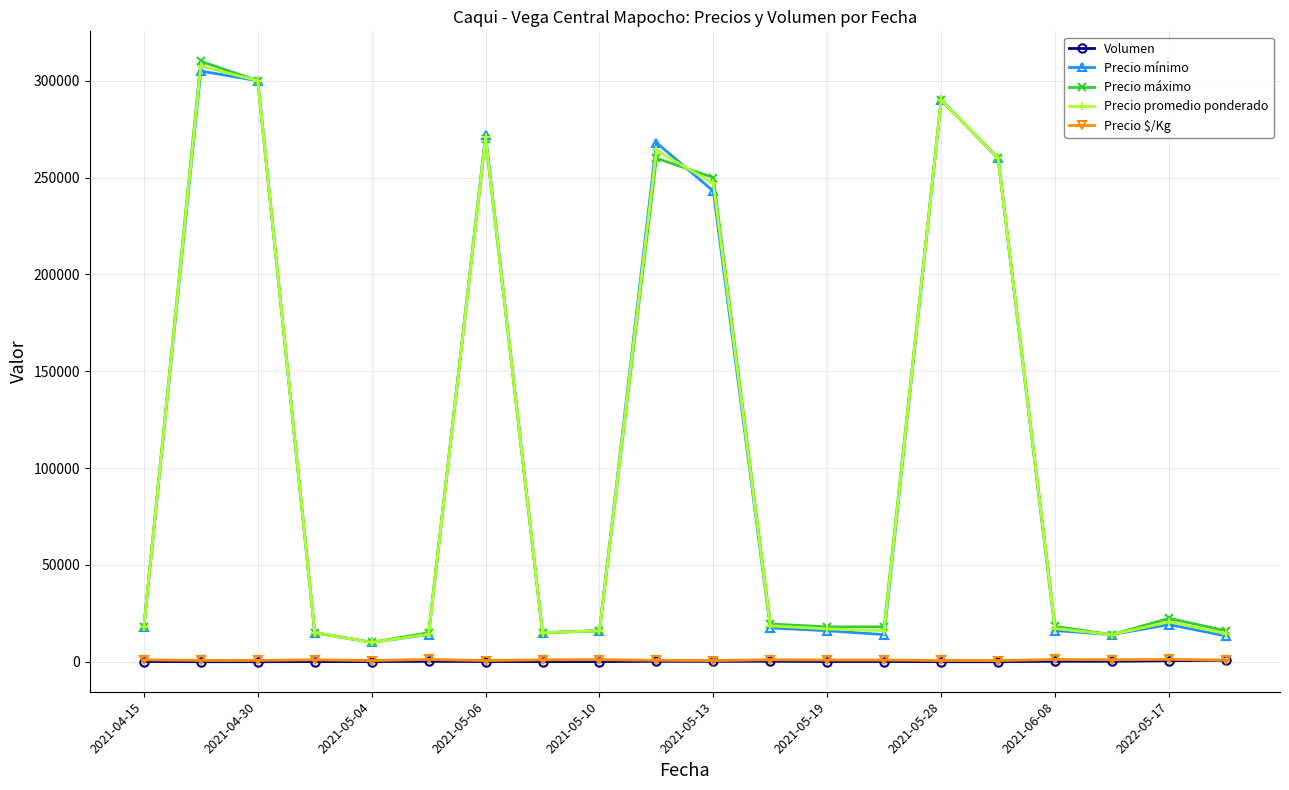

At how many categories does at least one series exceed 98462?

7